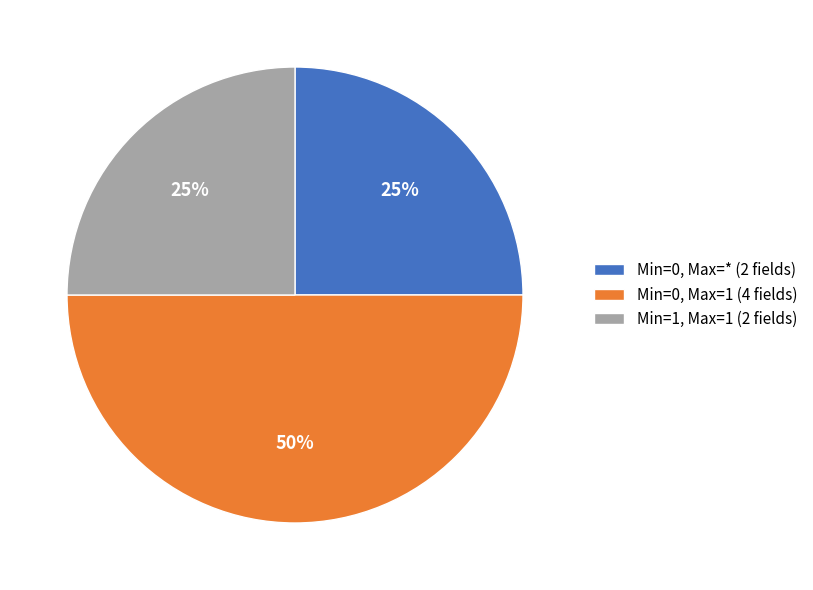

How many segments does this pie chart have?

3